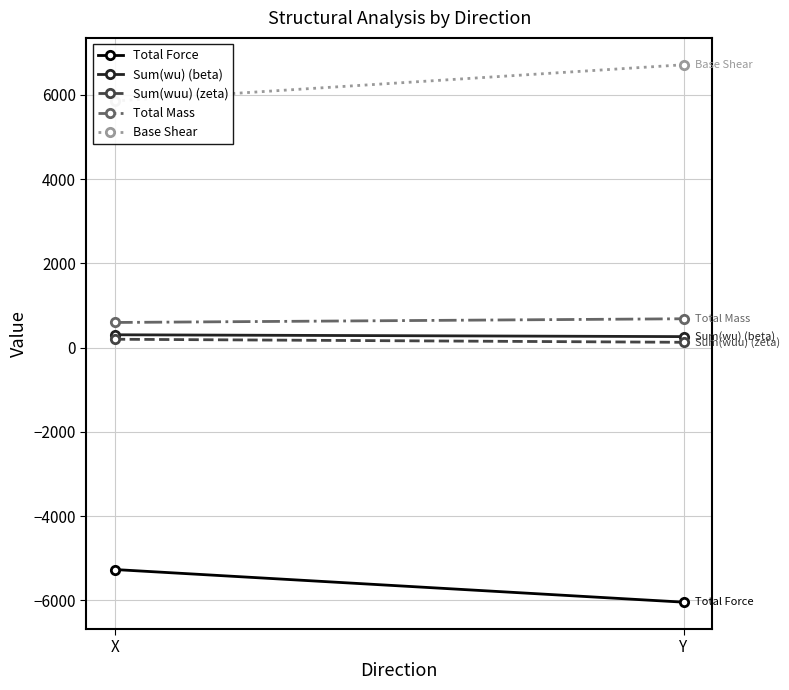

Which series has the largest total across all categories?

Base Shear